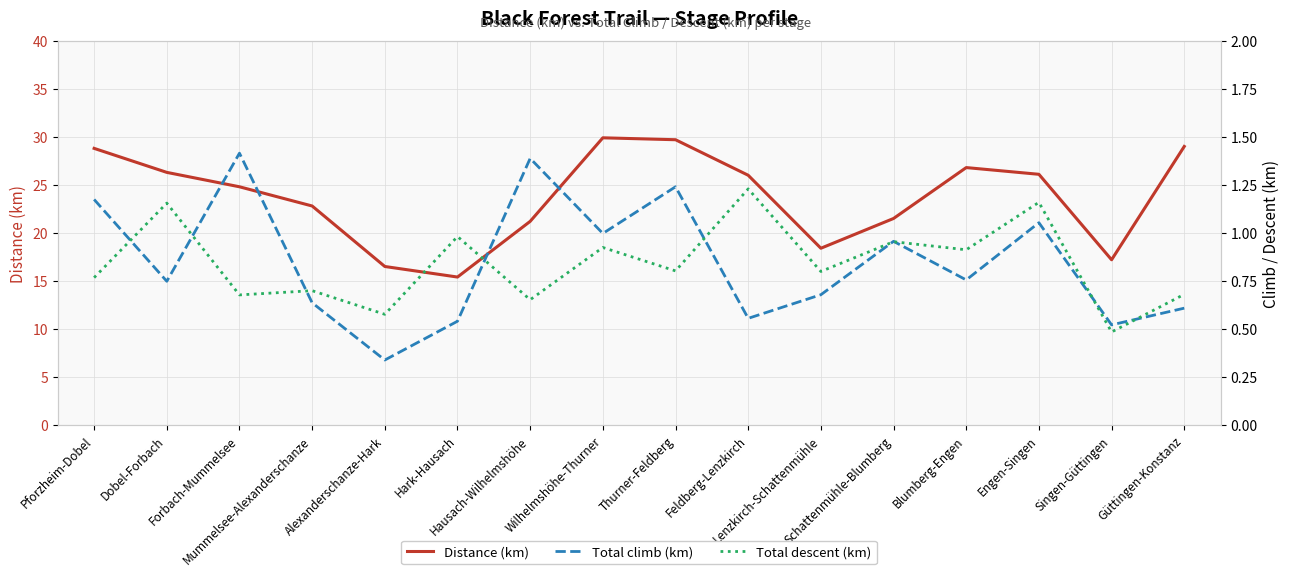

Between which two adjacent categories do Total climb (km) and Total descent (km) first intersect?

Pforzheim-Dobel and Dobel-Forbach